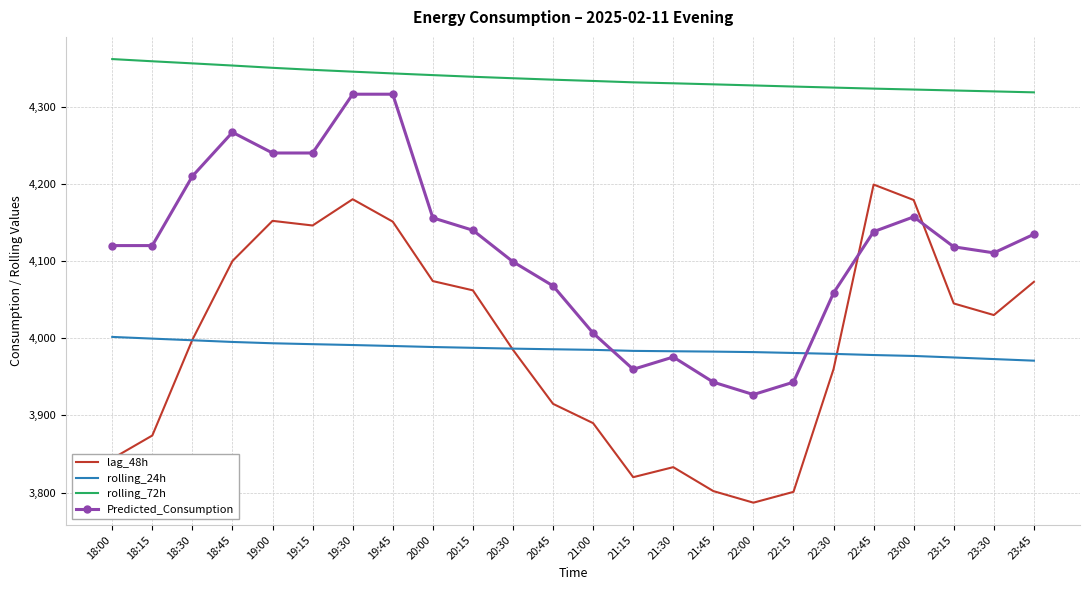

Count the number of data series in this chart.

4